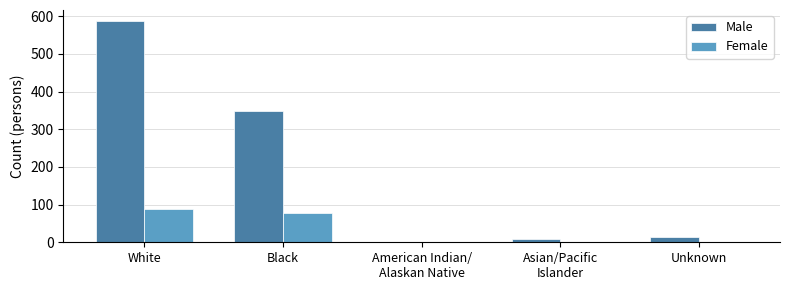

Which series has the widest spread of values?

Male